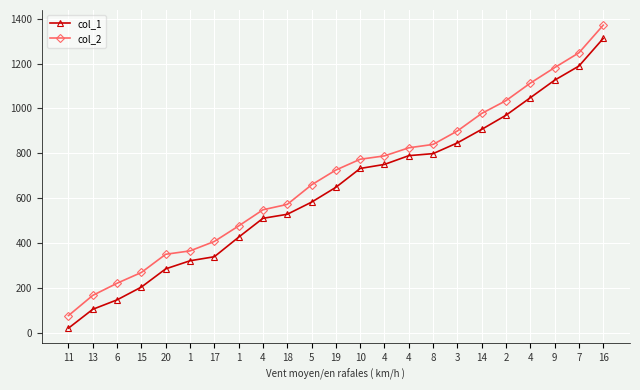

How many data points in col_2 are less than 726?

11